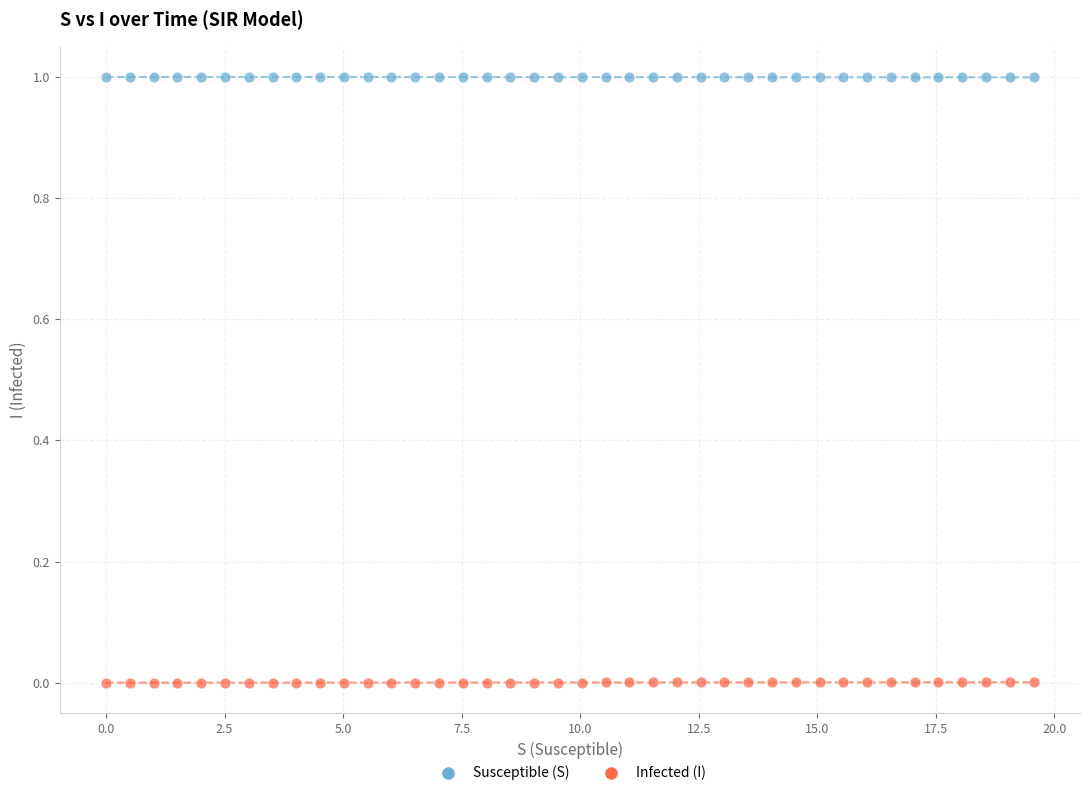

Across all data points, what is the range of Y values (max minus min)?

1.0